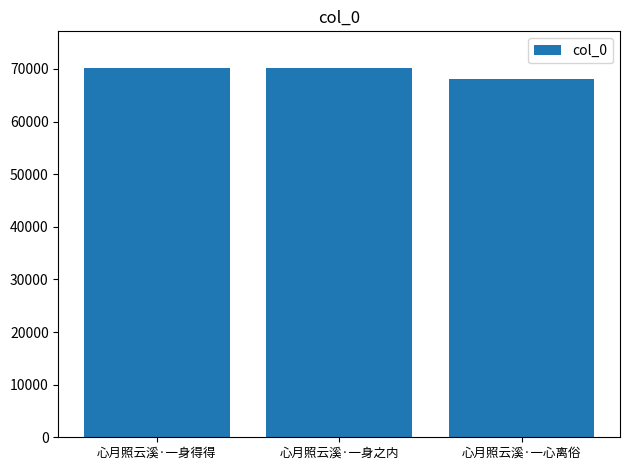

How many values are below 70089?

1